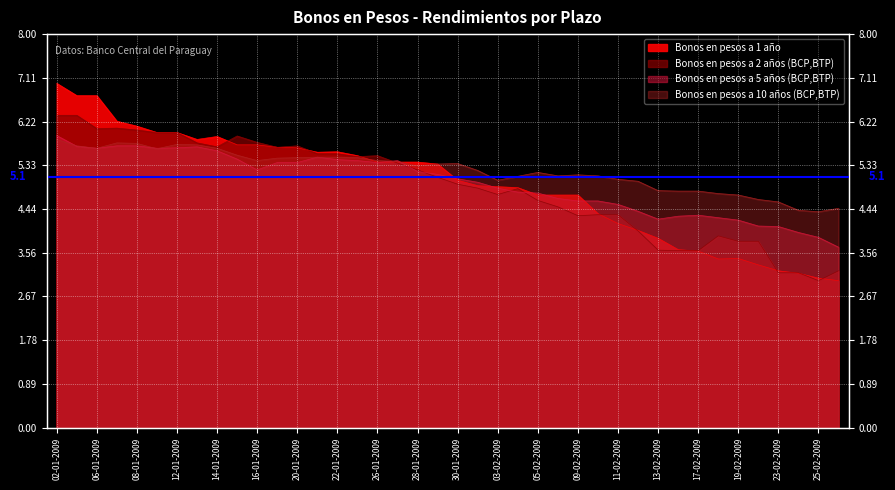

What is the difference between the second highest and second lowest values in the Bonos en pesos a 10 años (BCP,BTP) series?

1.4